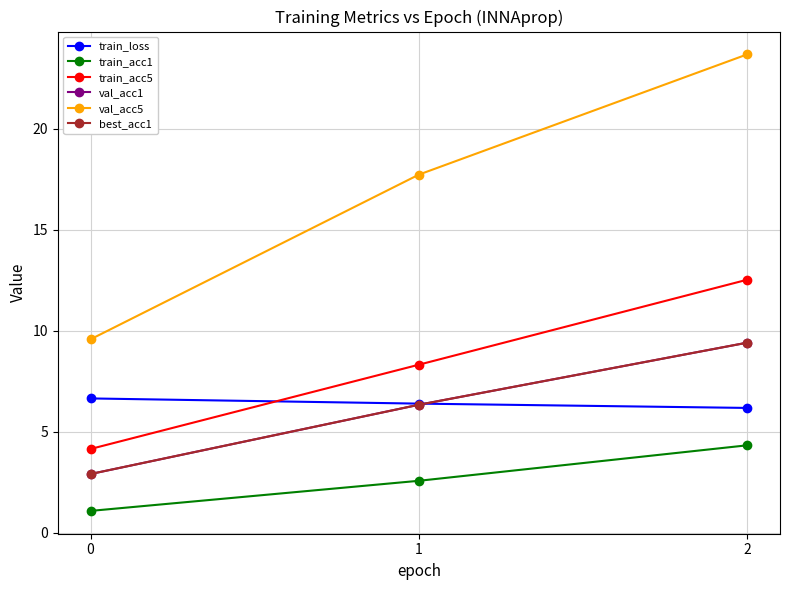

How many data points does each series have?

3